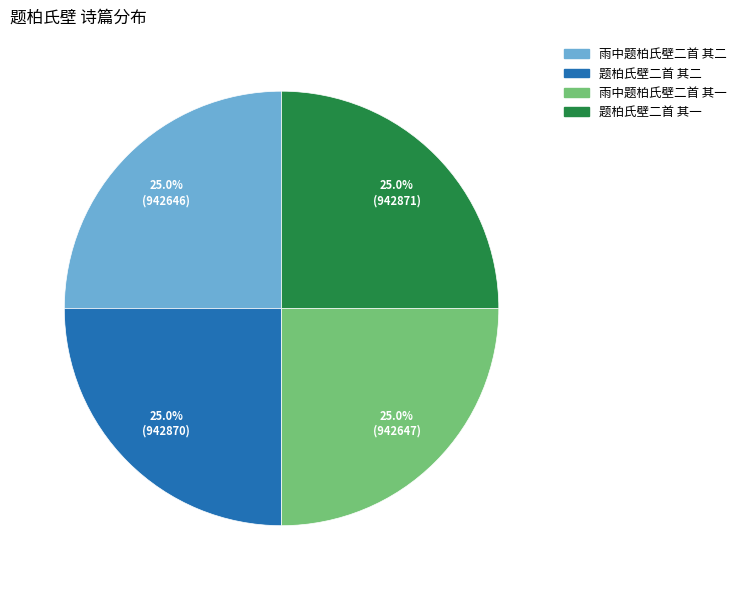

True or false: 题柏氏壁二首 其二 accounts for 25% of the total.

True